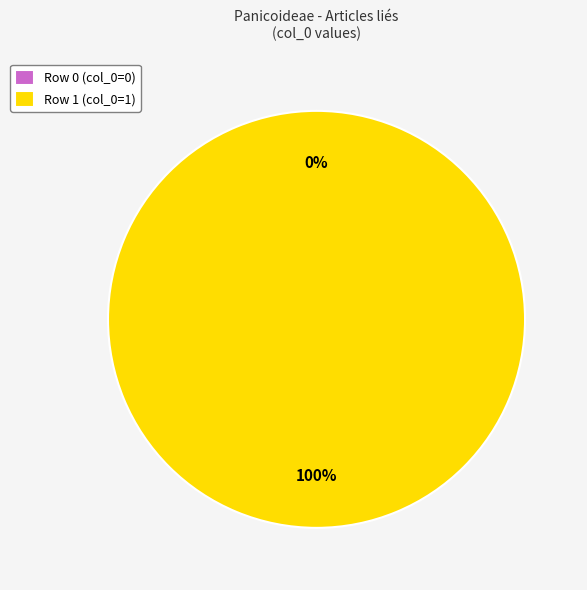

Which slice is the smallest?

Row 0